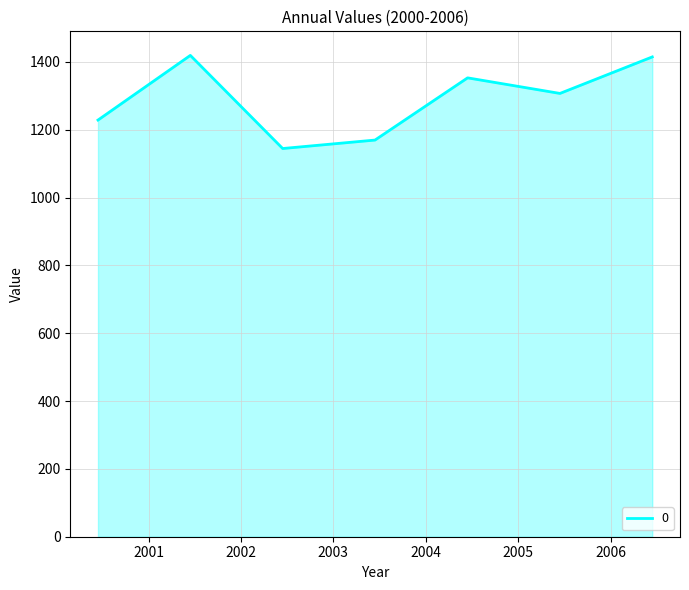

What is the greatest value displayed?

1419.3